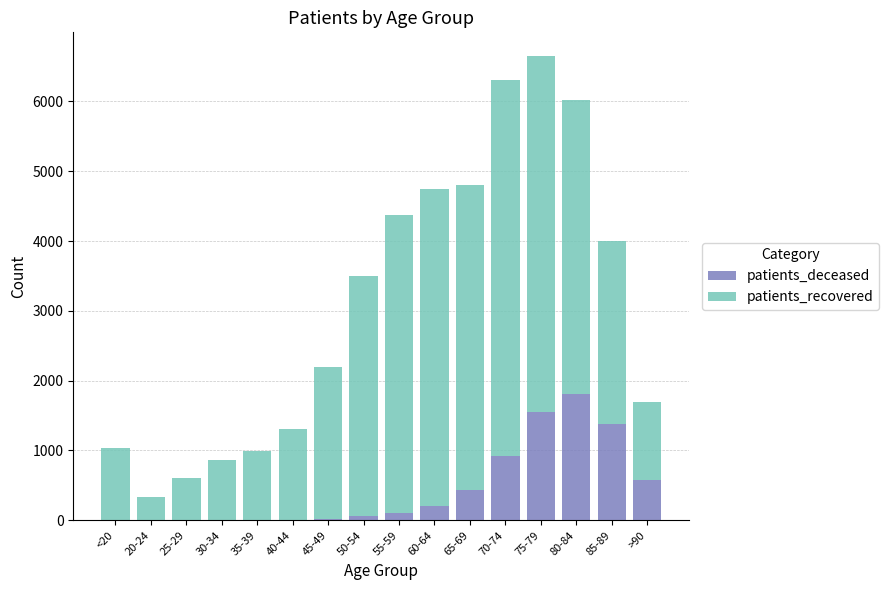

What is the highest value of the patients_deceased series?

1813